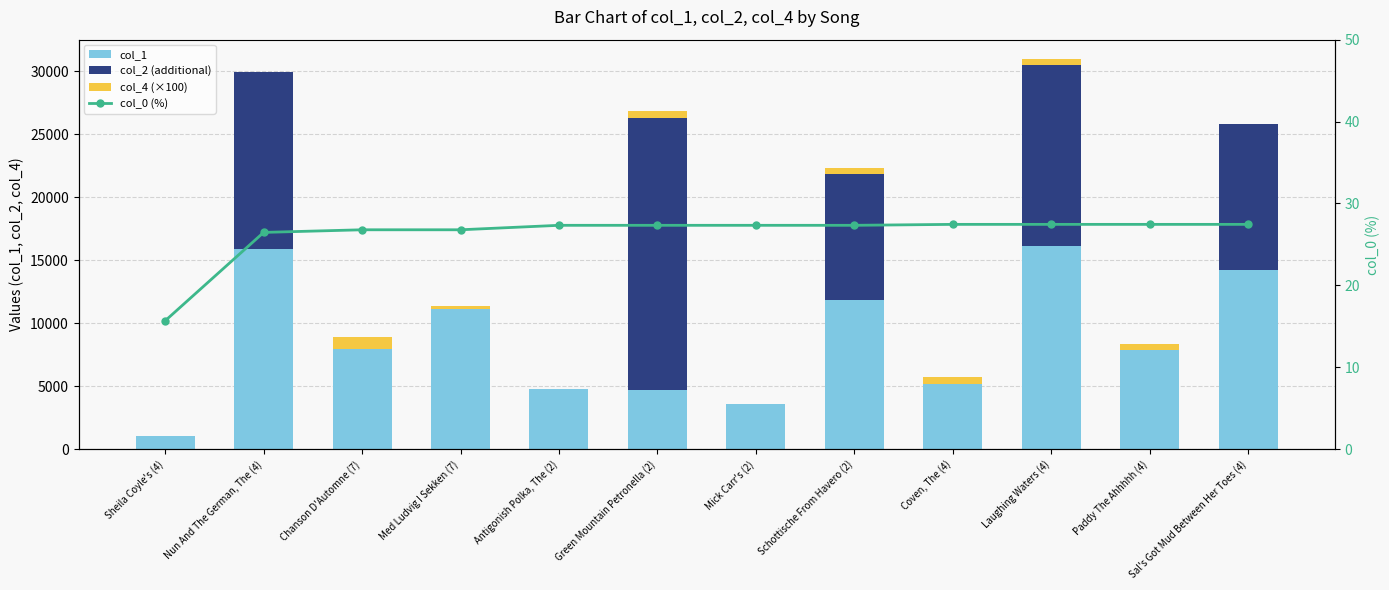

Between Coven, The (4) and Nun And The German, The (4), which is larger?

Nun And The German, The (4)